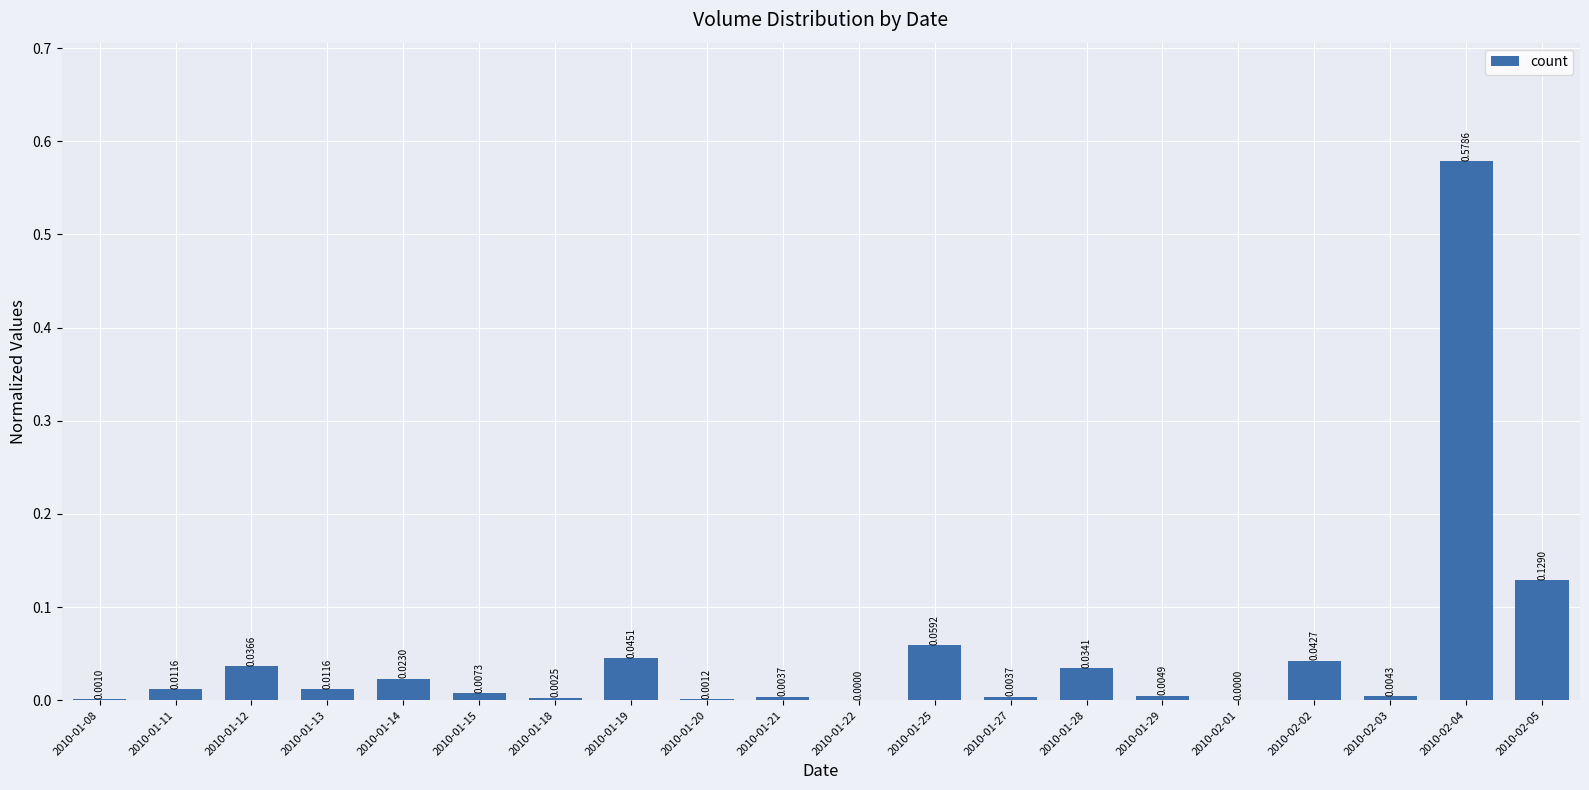

What is the sum of all values?

1.0